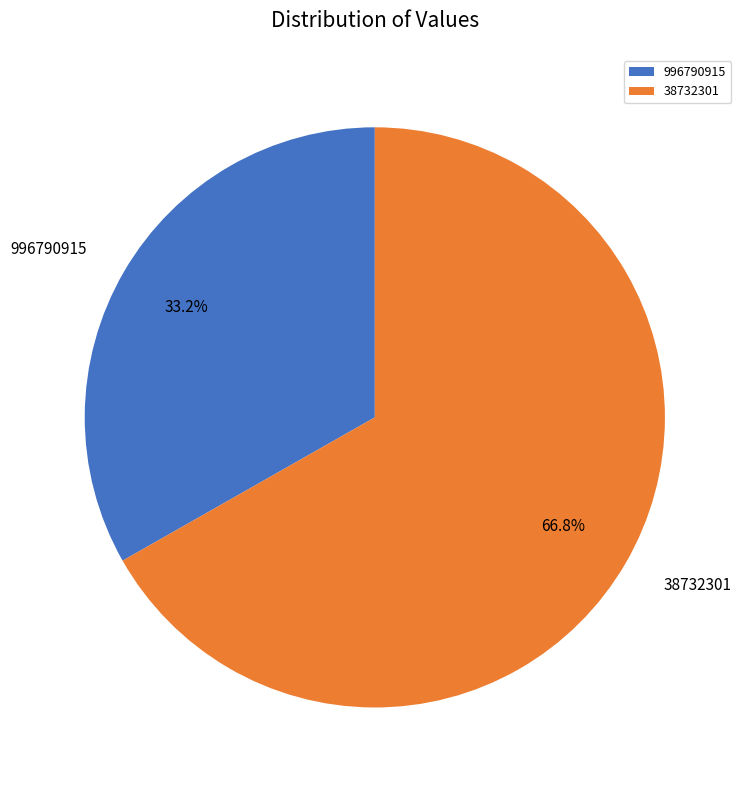

To the nearest percent, what is the difference between the largest and smallest slice percentages?

34%